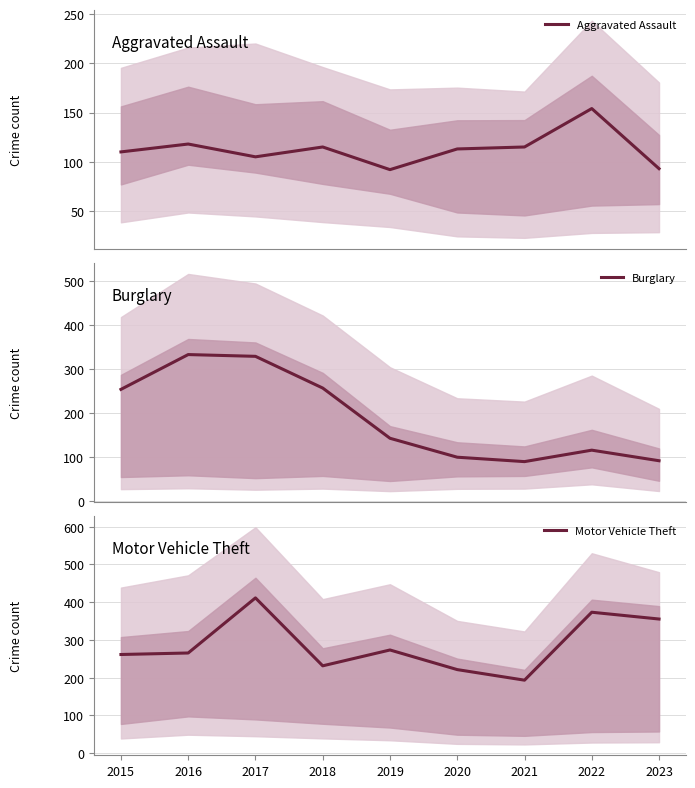

Where is Motor Vehicle Theft nearest to the value 302?

2019